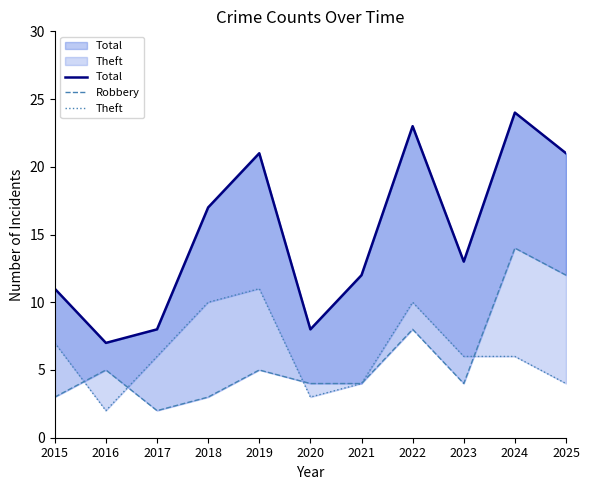

At which label does Total reach its minimum?

2016